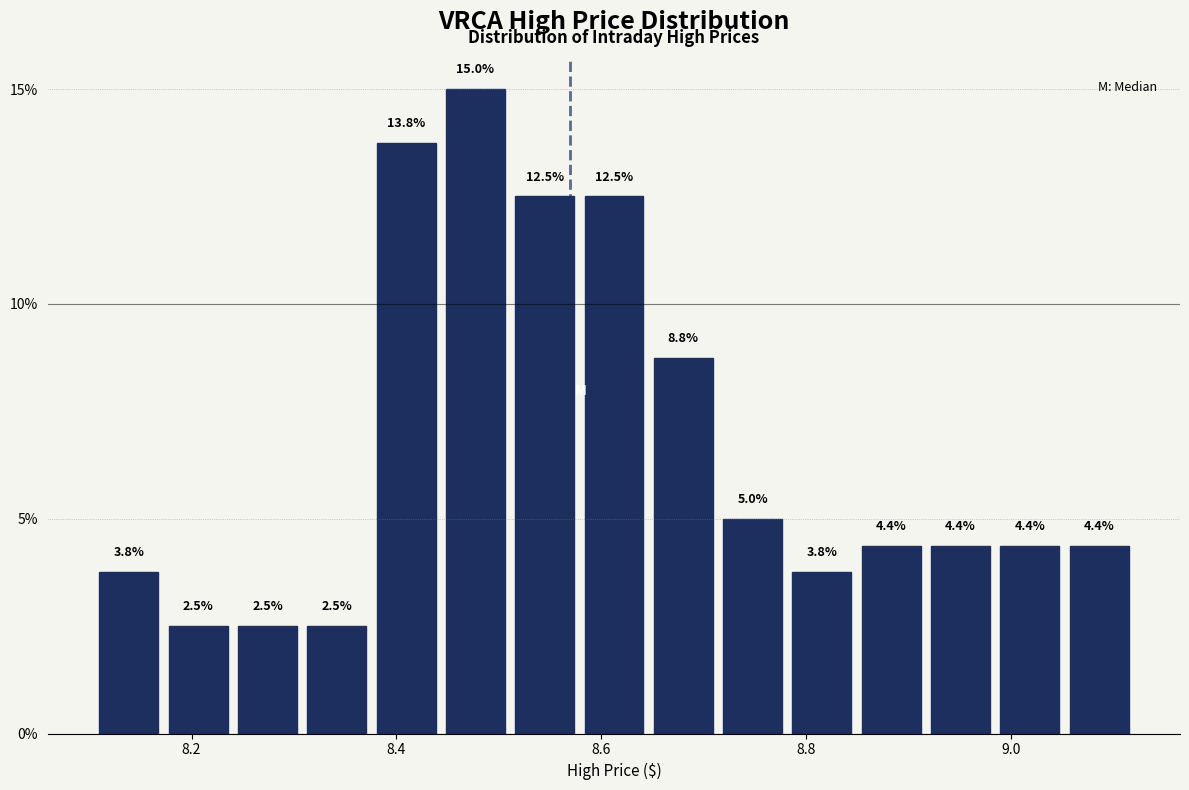

Read against the x-axis, roughly where is the centre of the tallest bar?

8.48